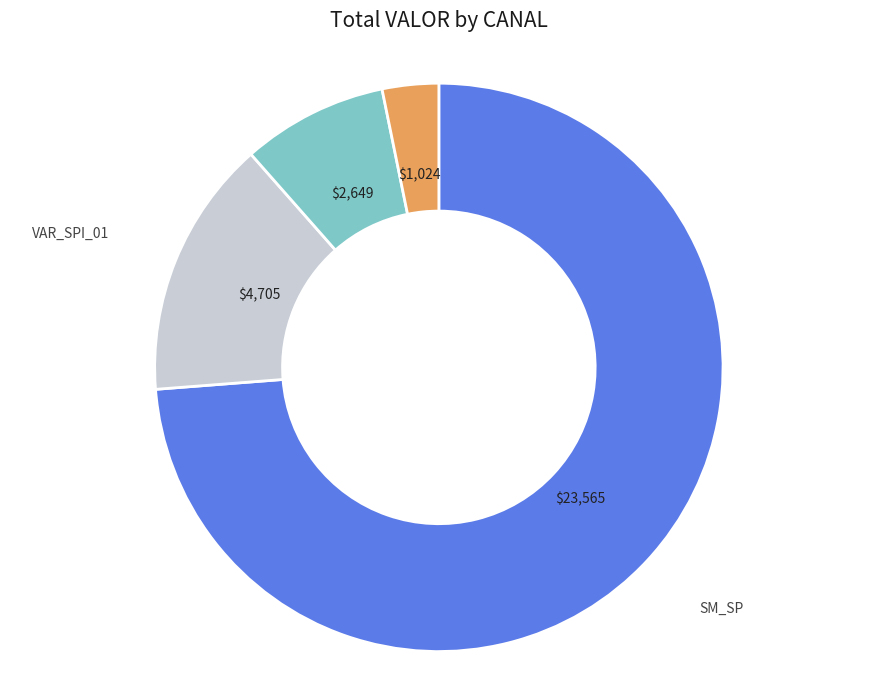

Do SM_SP and VAR_SPI_01 together represent more than half of the pie?

Yes